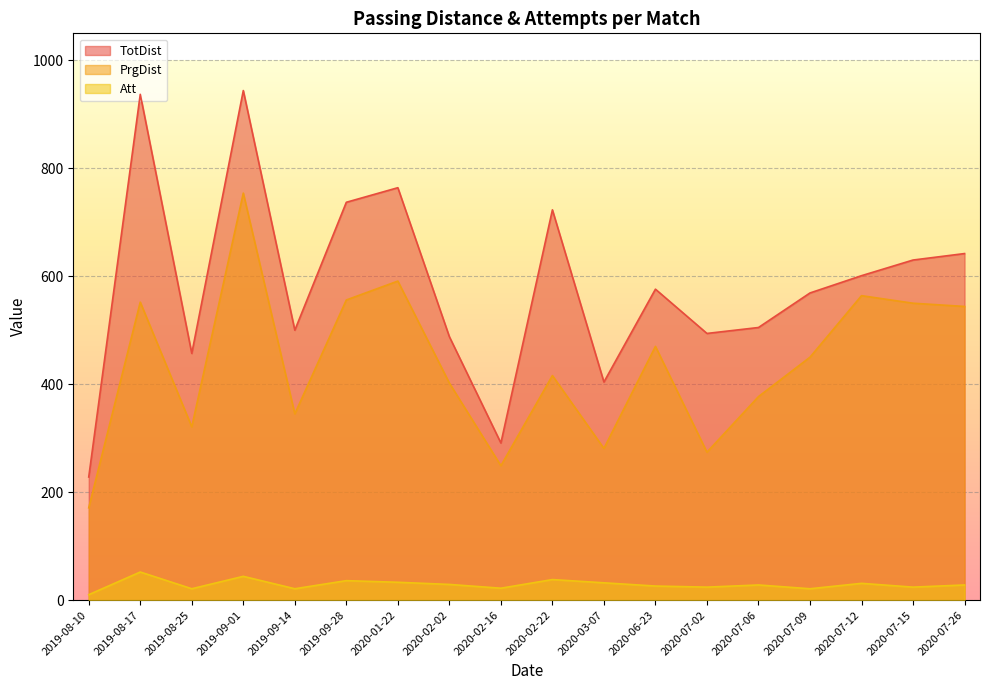

Where is Att nearest to the value 31?

2020-07-12